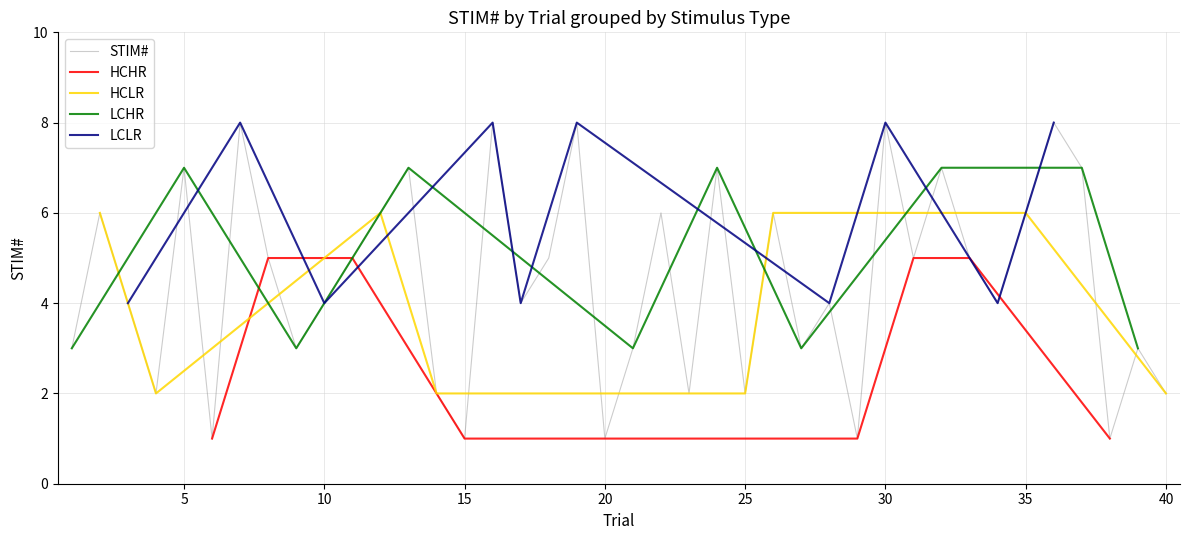

Is it true that STIM# equals 7 at 5?

True